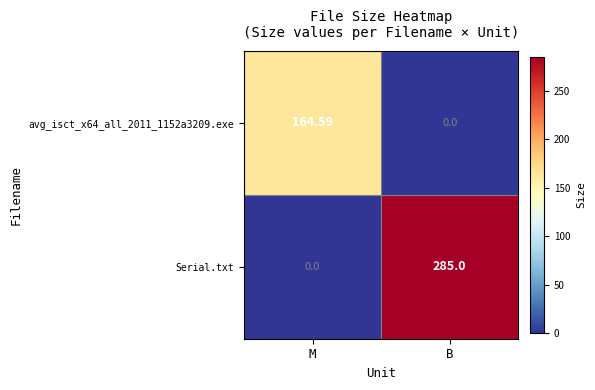

Which series has the widest spread of values?

Serial.txt